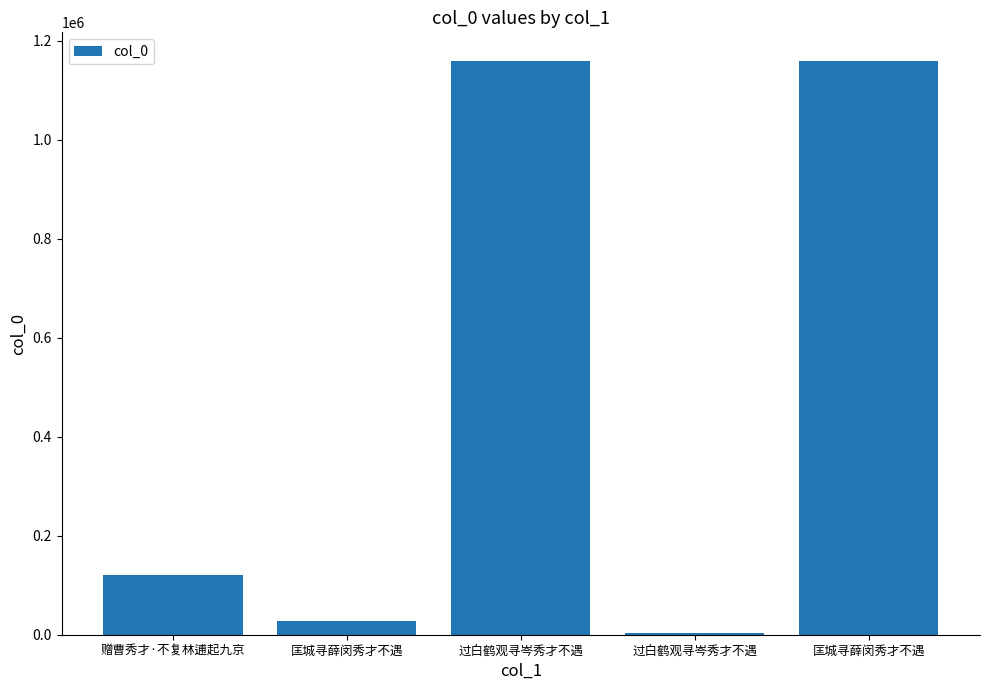

Approximately how many times larger is the value at 赠曹秀才·不复林逋起九京 compared to 匡城寻薛闵秀才不遇?

4.5